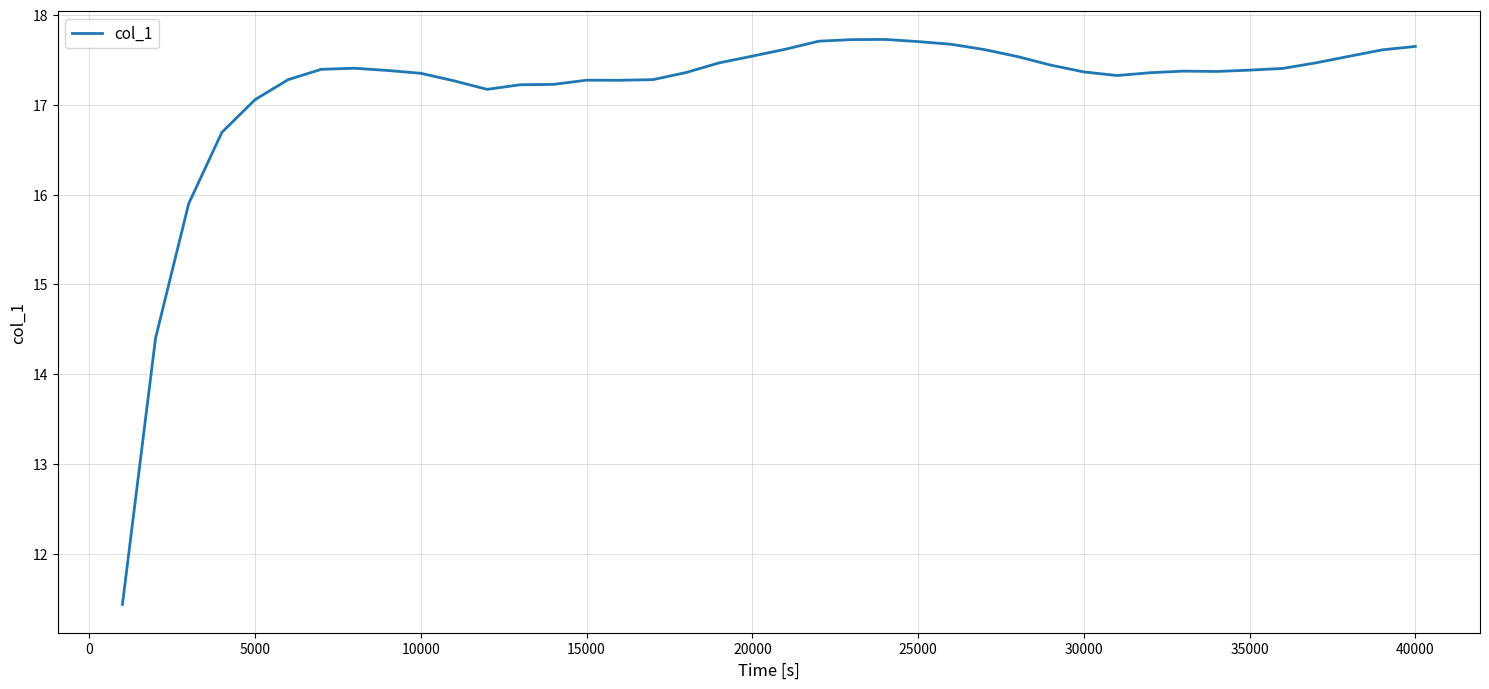

How many lines are shown in the chart?

1